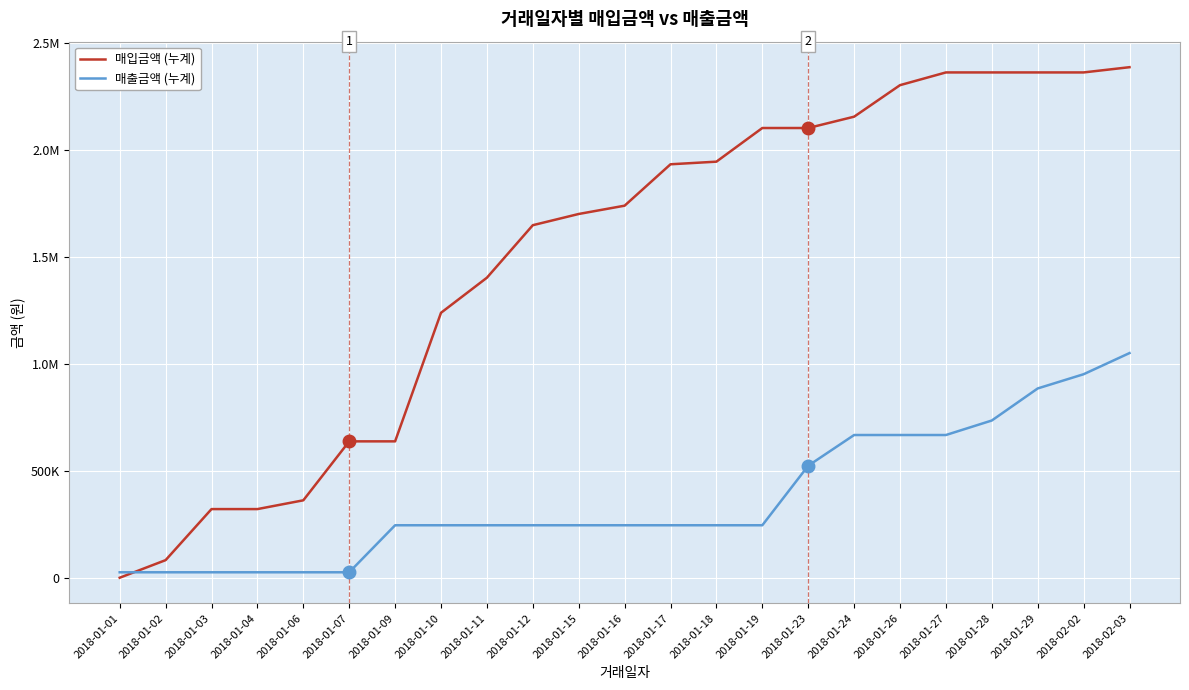

At which category does the chart reach its peak across all series?

2018-02-03